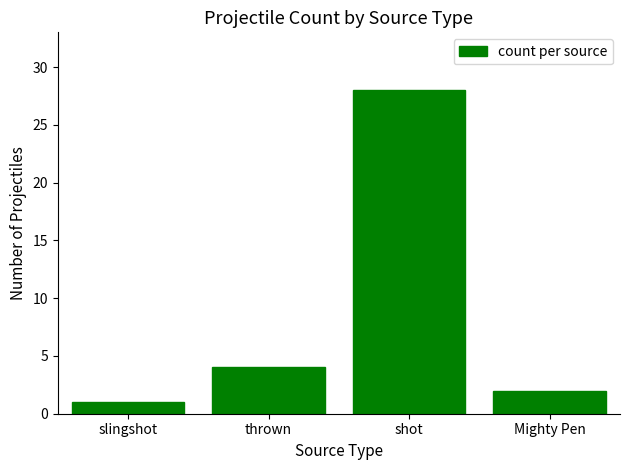

What is the change in value from shot to Mighty Pen?

-26